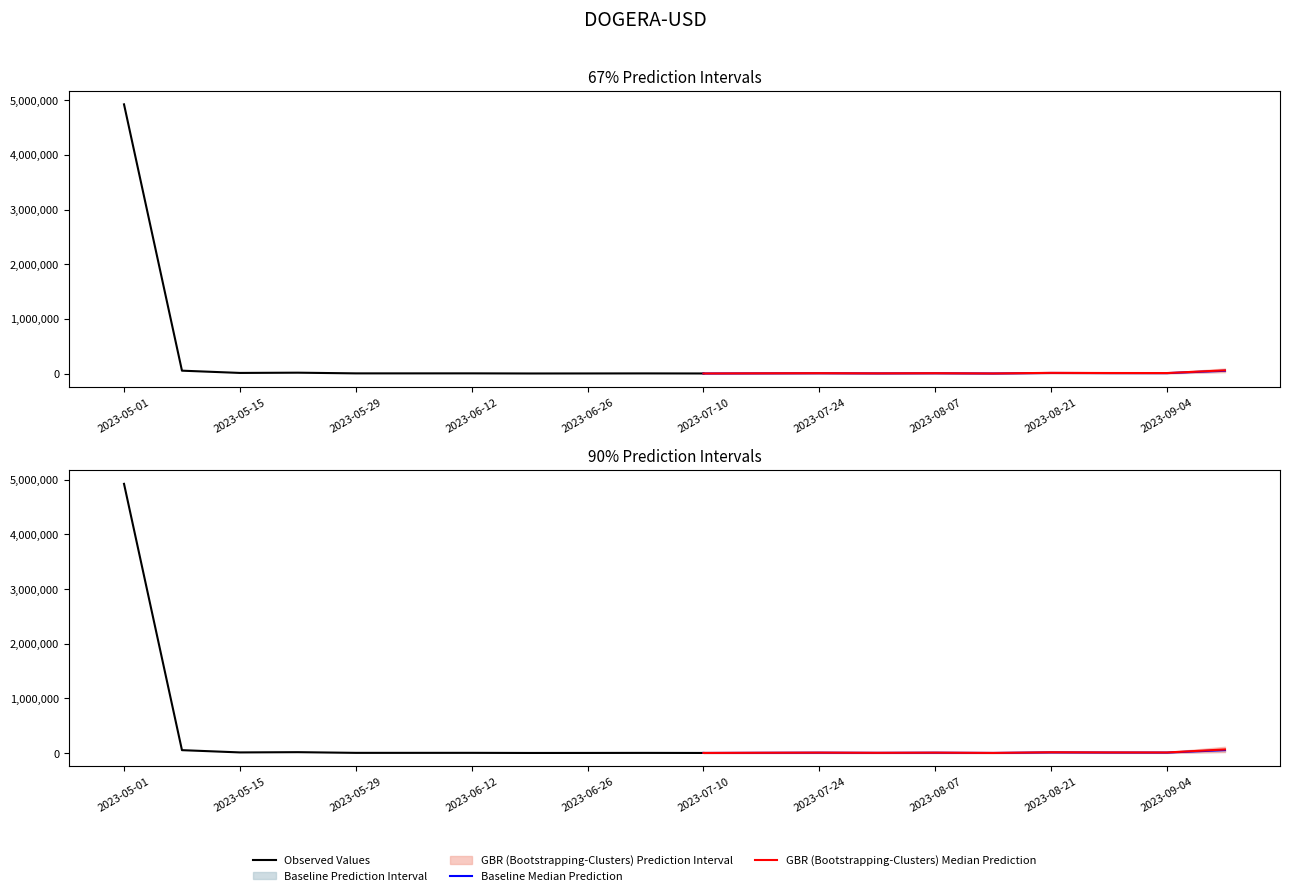

What is the label of the 8th point from the right?

2023-07-24